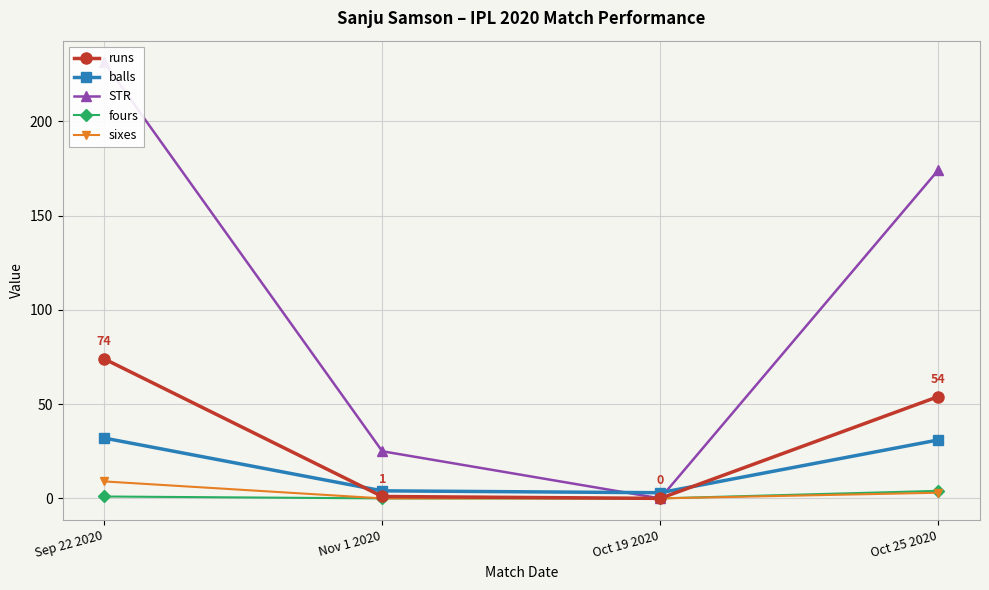

What are all the series names shown in the legend?

runs, balls, STR, fours, sixes